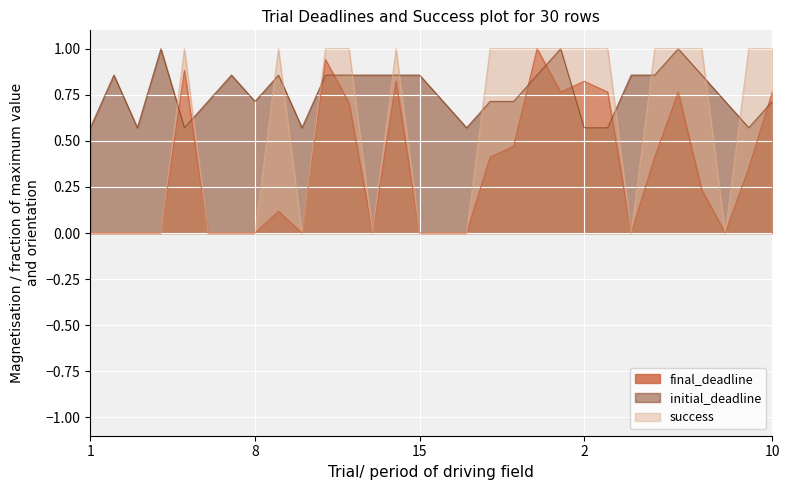

What is the average value of the final_deadline series?

0.3